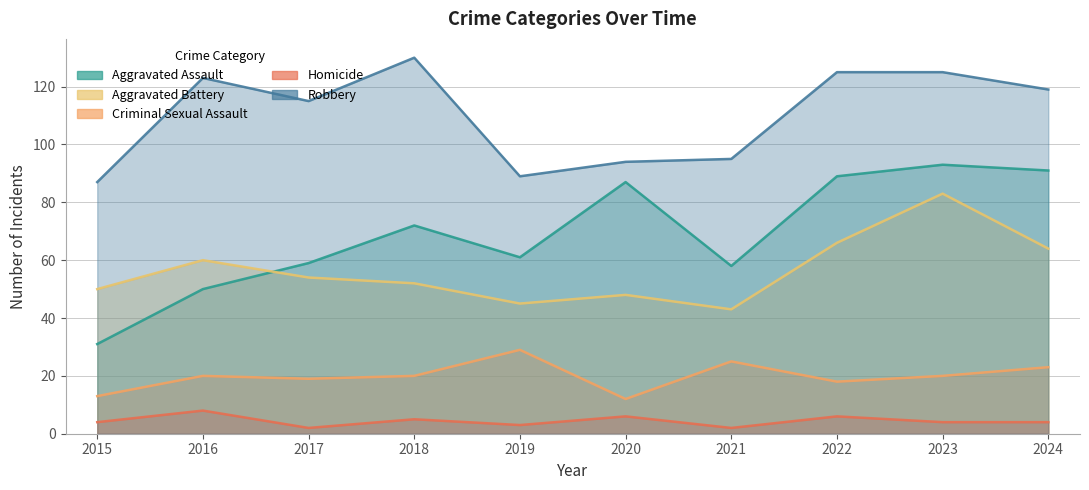

Between 2018 and 2020, which series saw the biggest shift?

Robbery